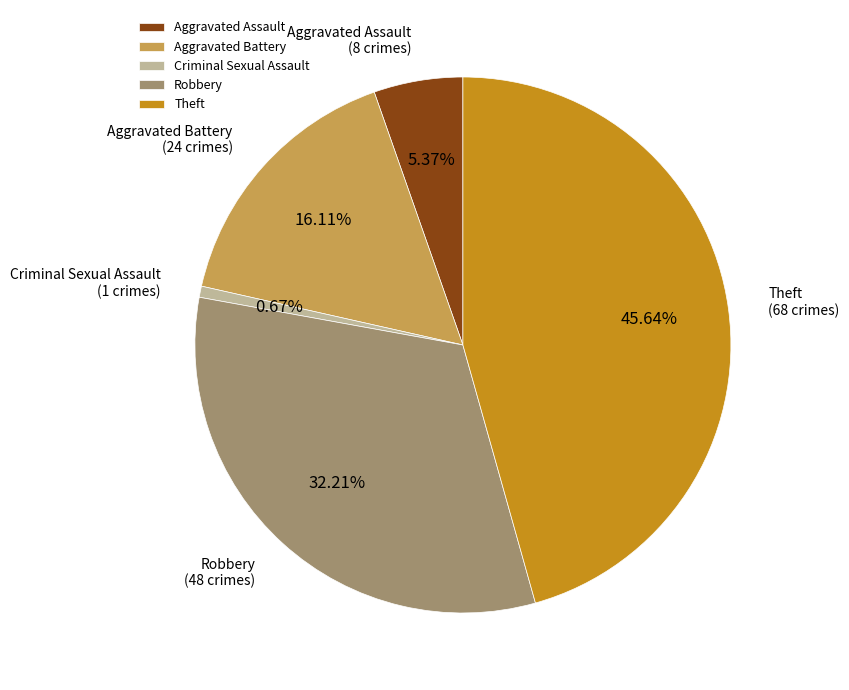

Is it true that Aggravated Assault is 21% of the pie?

False